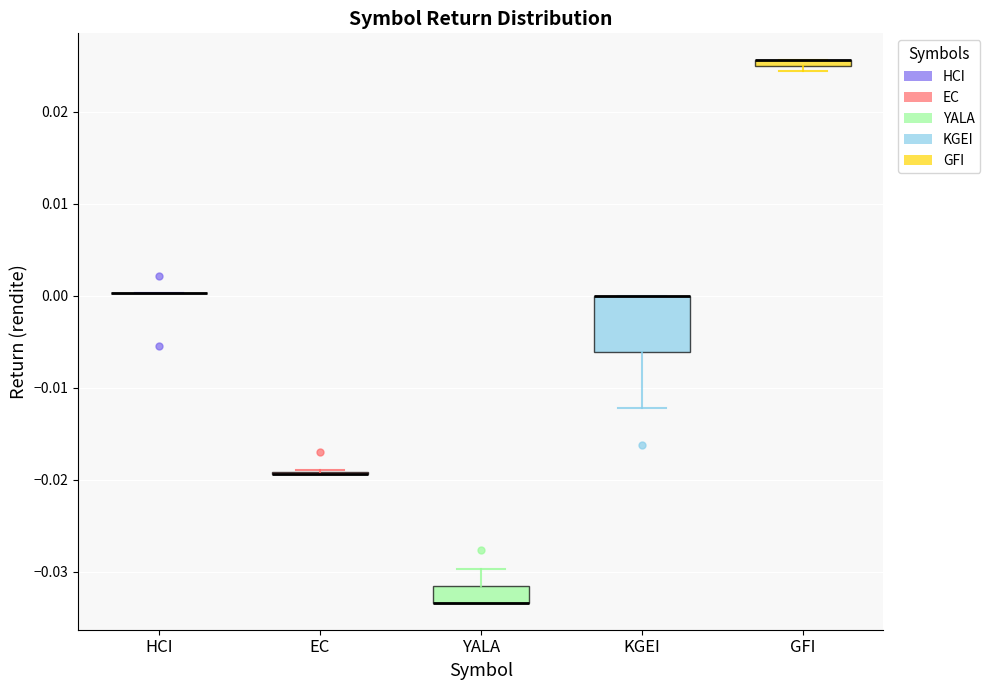

Comparing the boxes themselves (not the whiskers), which one is the tallest?

KGEI